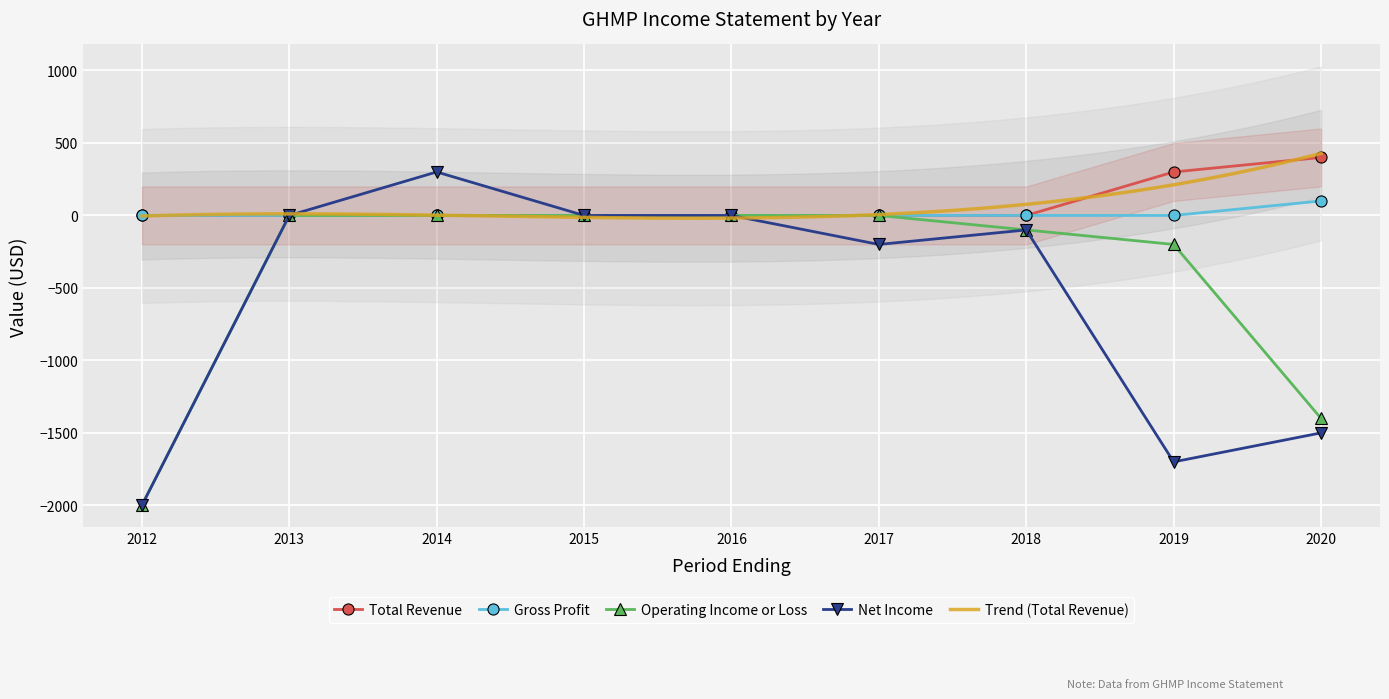

Between 2018 and 2020, which series saw the biggest shift?

Net Income